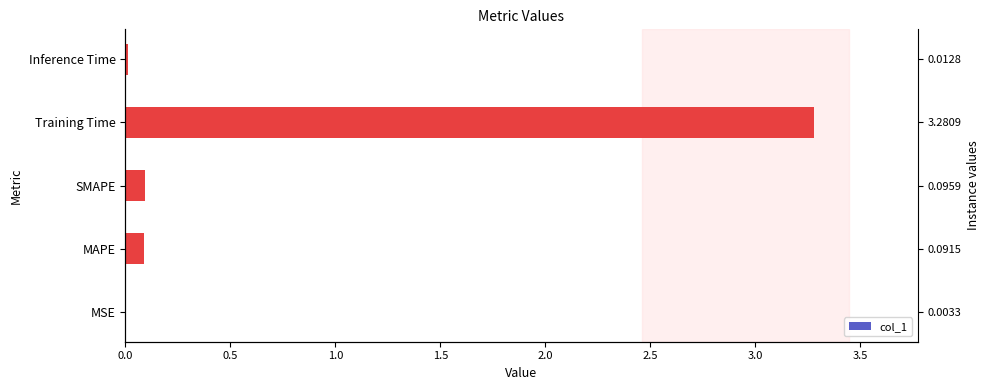

Count the number of categories in the chart.

5